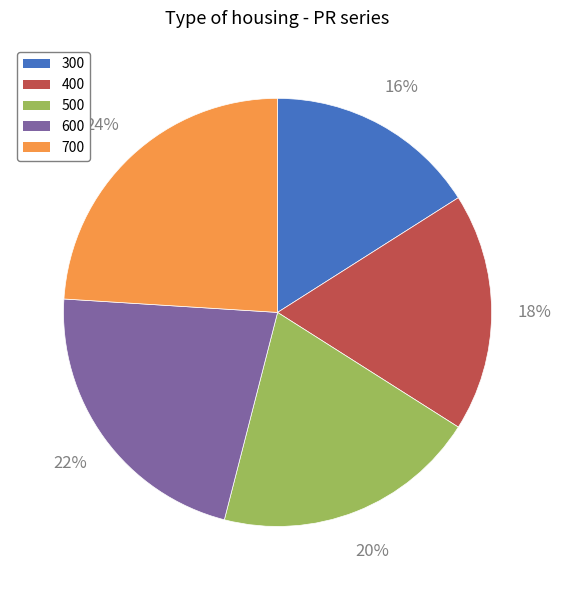

What percentage is the 700 slice, to the nearest percent?

24%